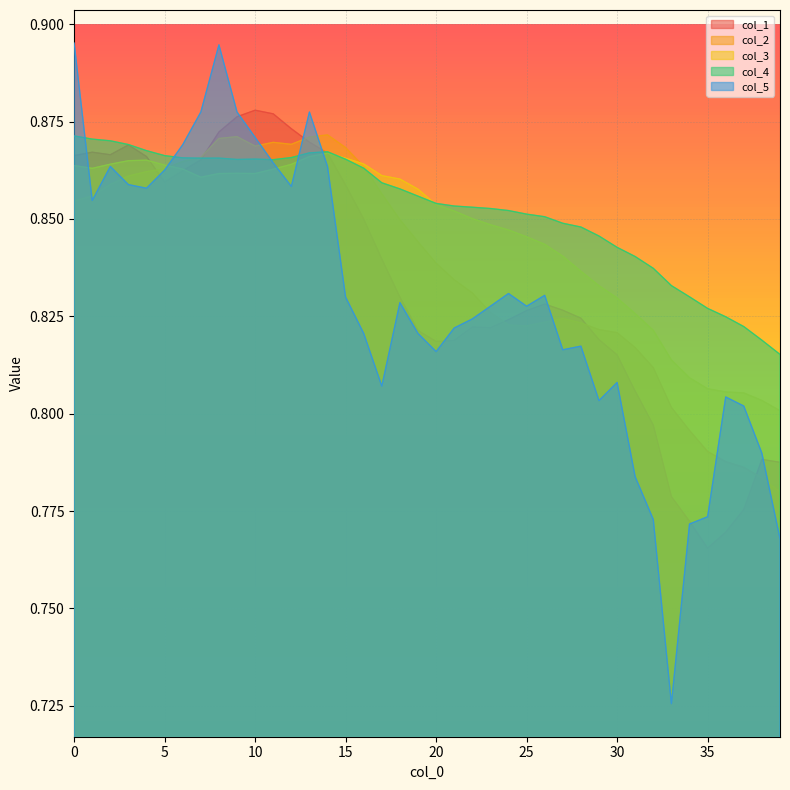

Rank the series by their average value, from lowest to highest.

col_5, col_1, col_2, col_3, col_4